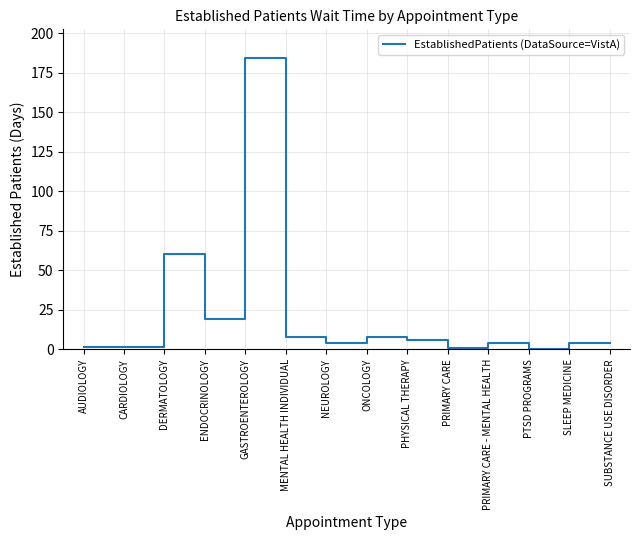

Approximately how many times larger is the value at AUDIOLOGY compared to ENDOCRINOLOGY?

0.1